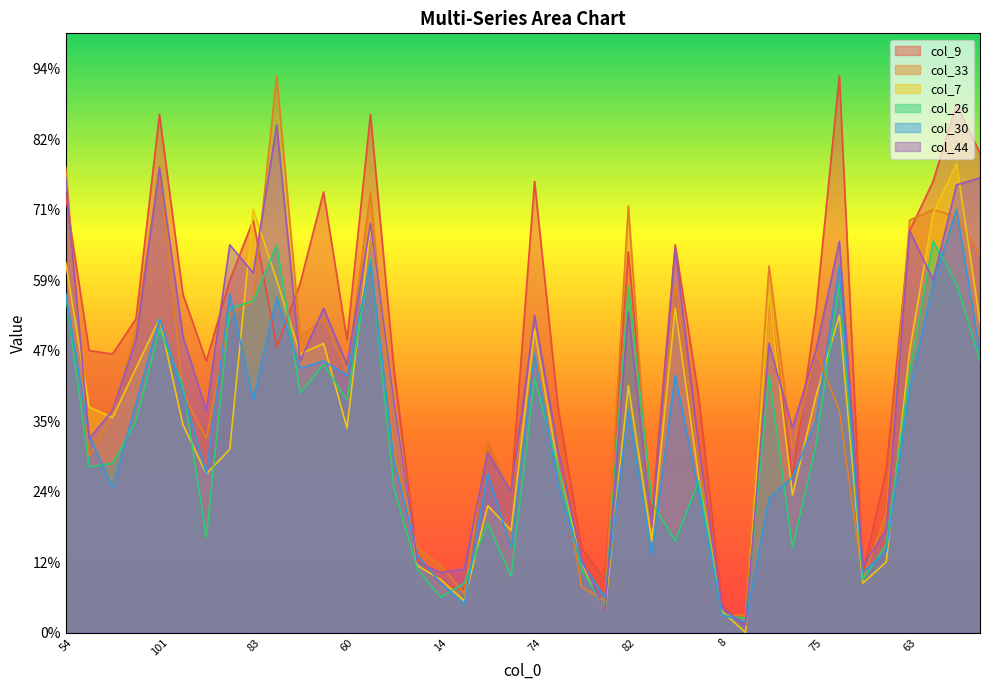

In col_9, how many points are lower than both neighbors (excluding endpoints)?

11